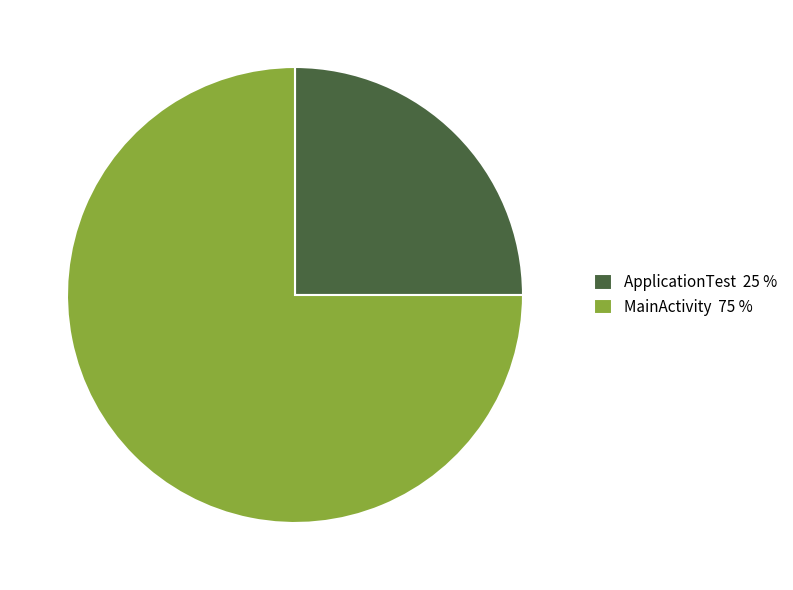

Combined, do MainActivity 75 % and ApplicationTest 25 % account for over 50%?

Yes